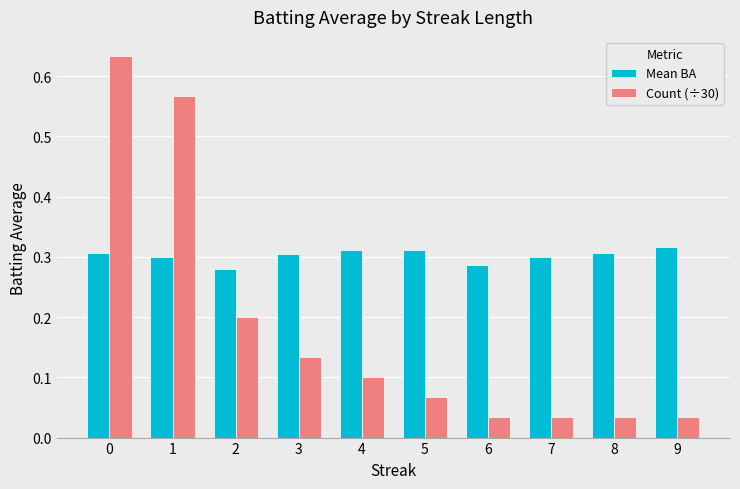

At how many categories does at least one series exceed 0?

10